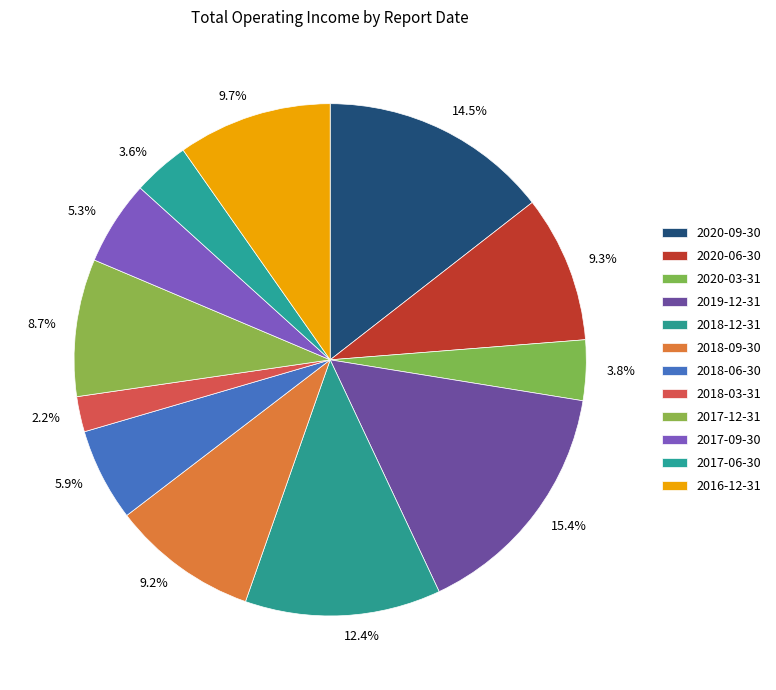

Is it true that 2017-06-30 is 15% of the pie?

False